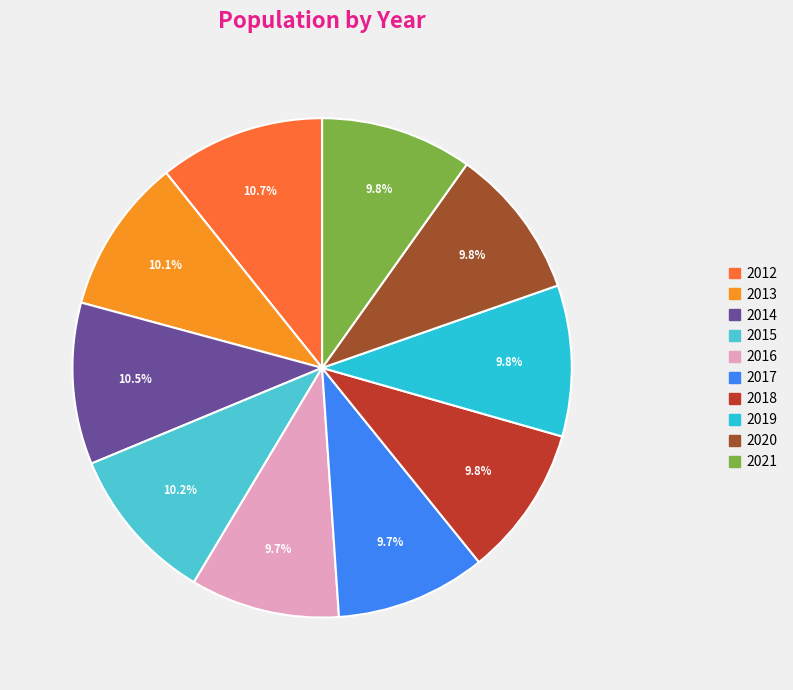

To the nearest percent, what is the combined percentage of 2014 and 2017?

20%